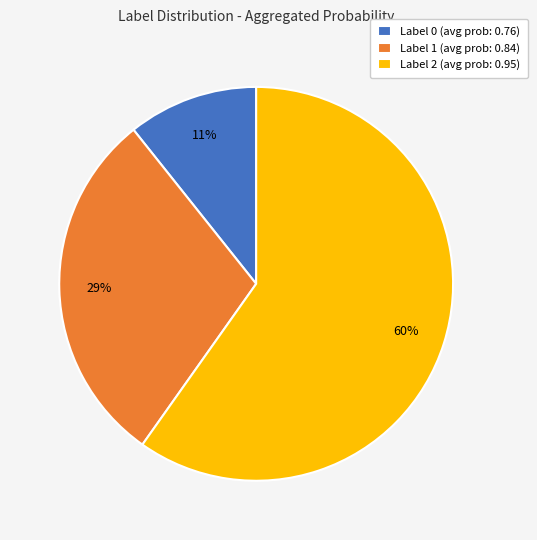

To the nearest percent, what is the difference between the largest and smallest slice percentages?

49%